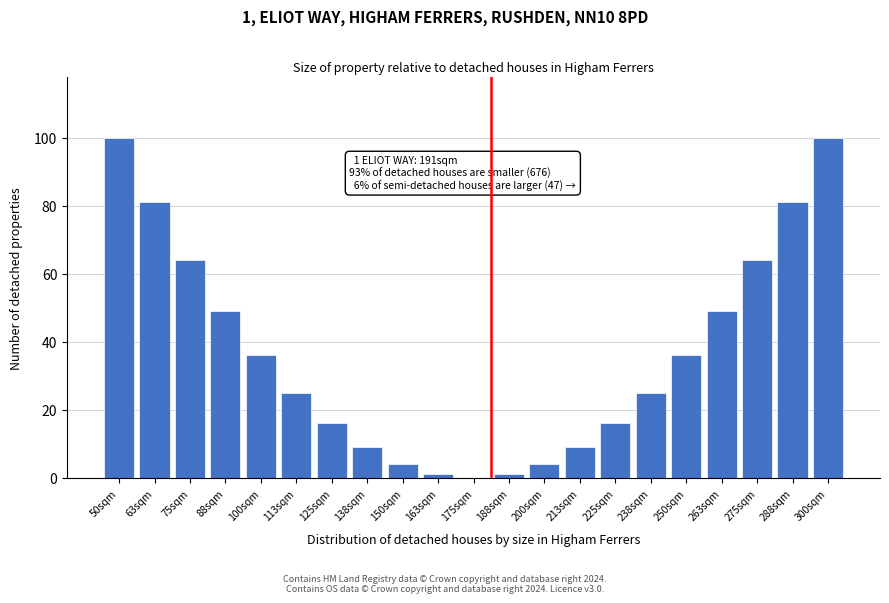

Reading left to right, transcribe all the data shown in this chart.

50sqm=100	63sqm=81	75sqm=64	88sqm=49	100sqm=36	113sqm=25	125sqm=16	138sqm=9	150sqm=4	163sqm=1	175sqm=0	188sqm=1	200sqm=4	213sqm=9	225sqm=16	238sqm=25	250sqm=36	263sqm=49	275sqm=64	288sqm=81	300sqm=100